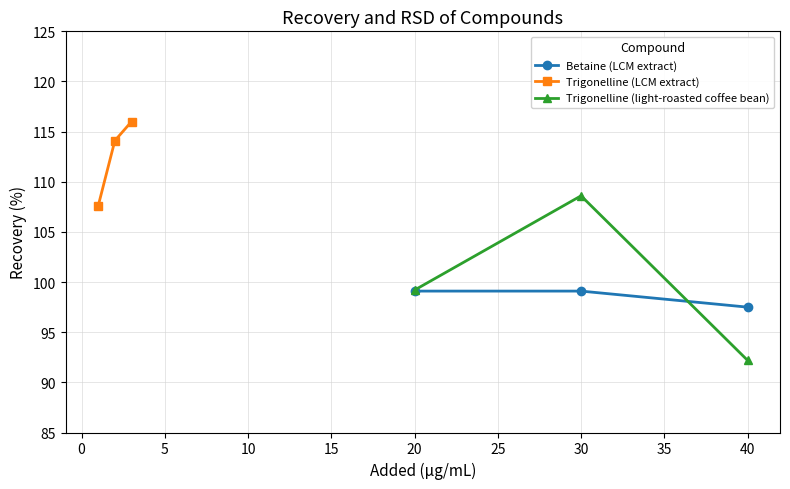

How many values in the Trigonelline (light-roasted coffee bean) series exceed 99?

2